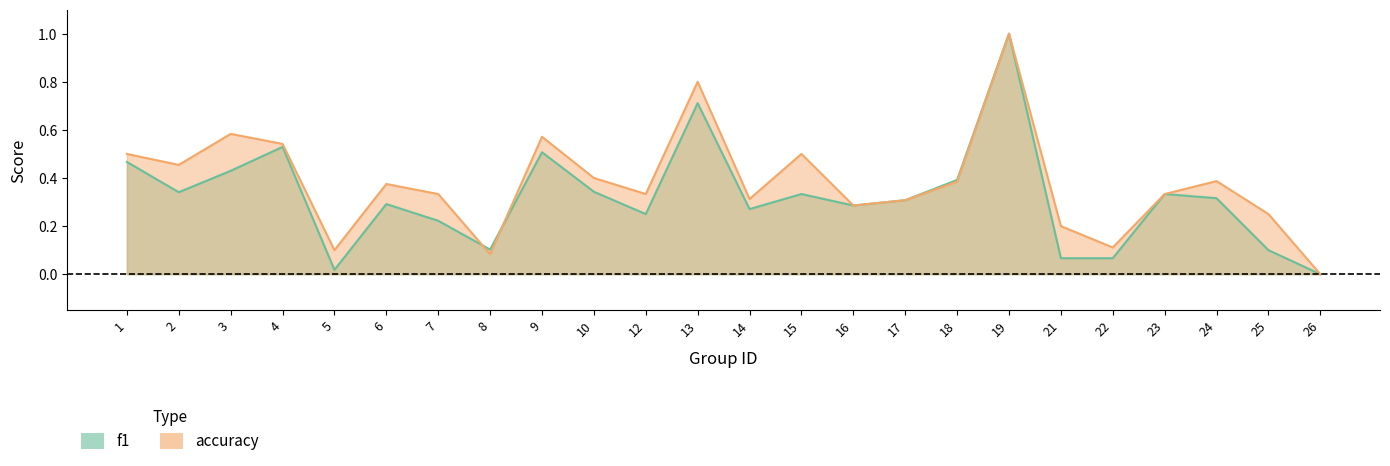

Reading left to right, list all the values displayed in this chart.

f1: 0.5	0.3	0.4	0.5	0.0	0.3	0.2	0.1	0.5	0.3	0.2	0.7	0.3	0.3	0.3	0.3	0.4	1.0	0.1	0.1	0.3	0.3	0.1	0.0
accuracy: 0.5	0.5	0.6	0.5	0.1	0.4	0.3	0.1	0.6	0.4	0.3	0.8	0.3	0.5	0.3	0.3	0.4	1.0	0.2	0.1	0.3	0.4	0.2	0.0